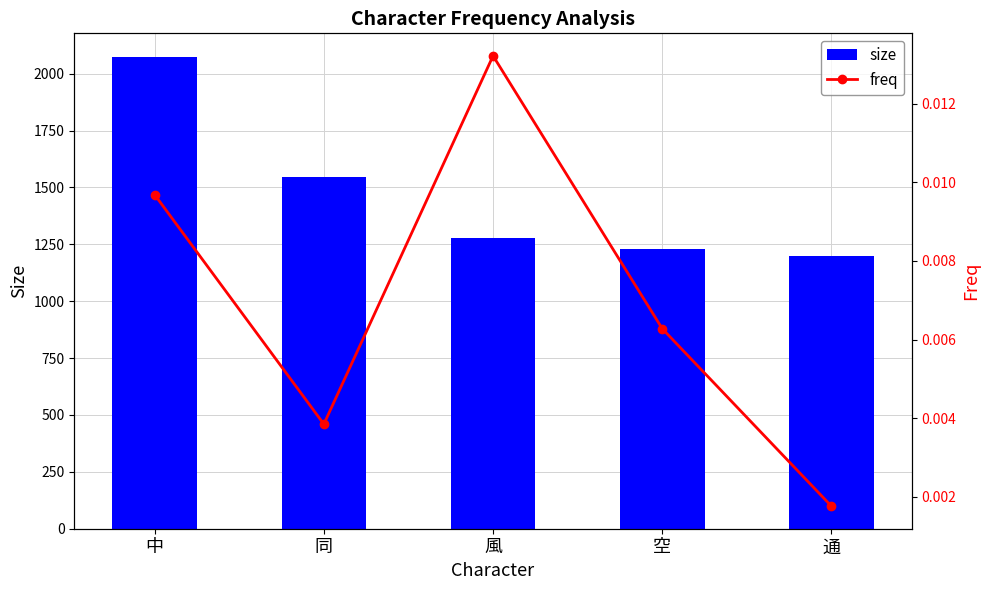

What is the maximum value for size?

2074